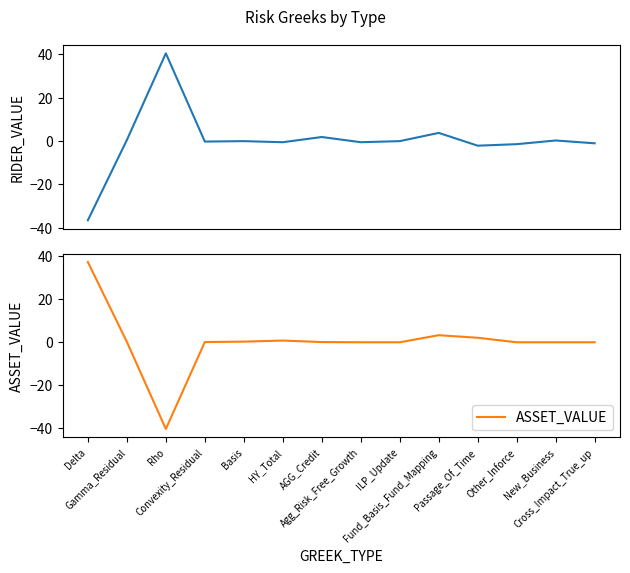

What is the label of the 5th point from the right?

Fund_Basis_Fund_Mapping